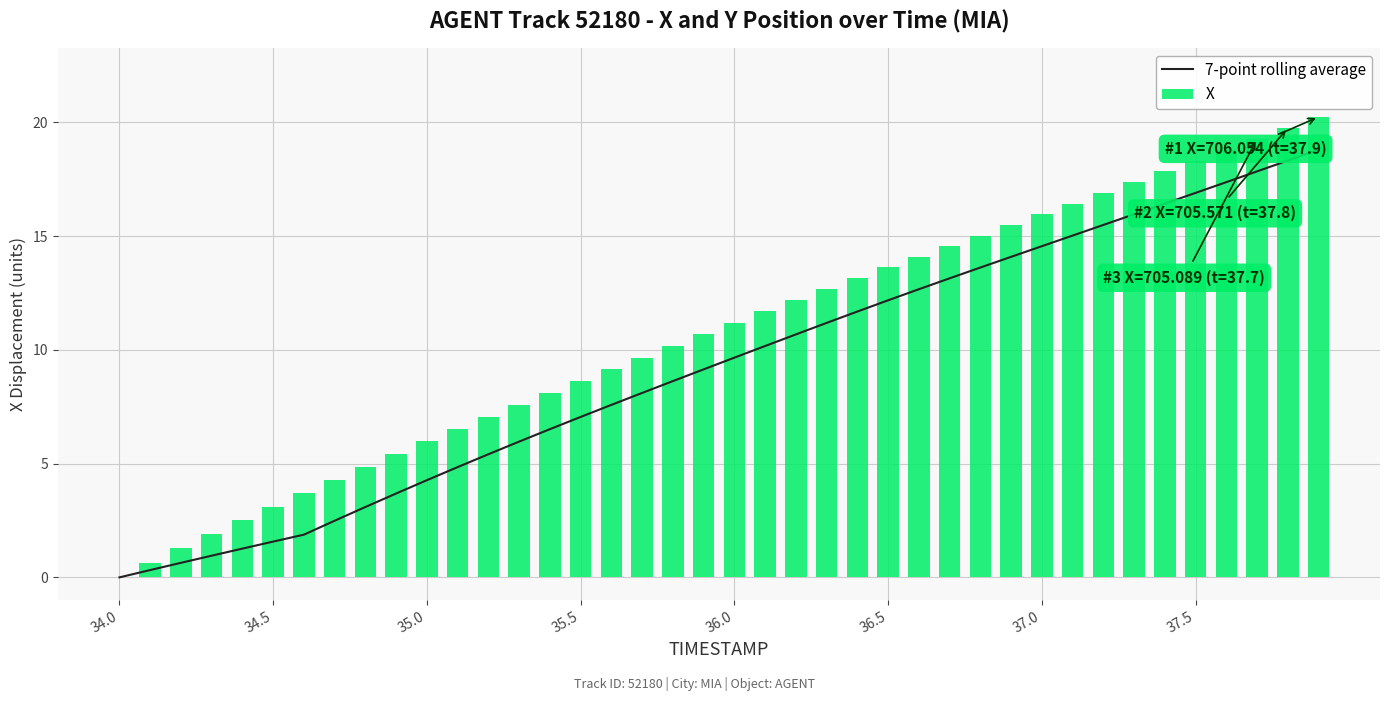

At how many categories does at least one series exceed 2?

36